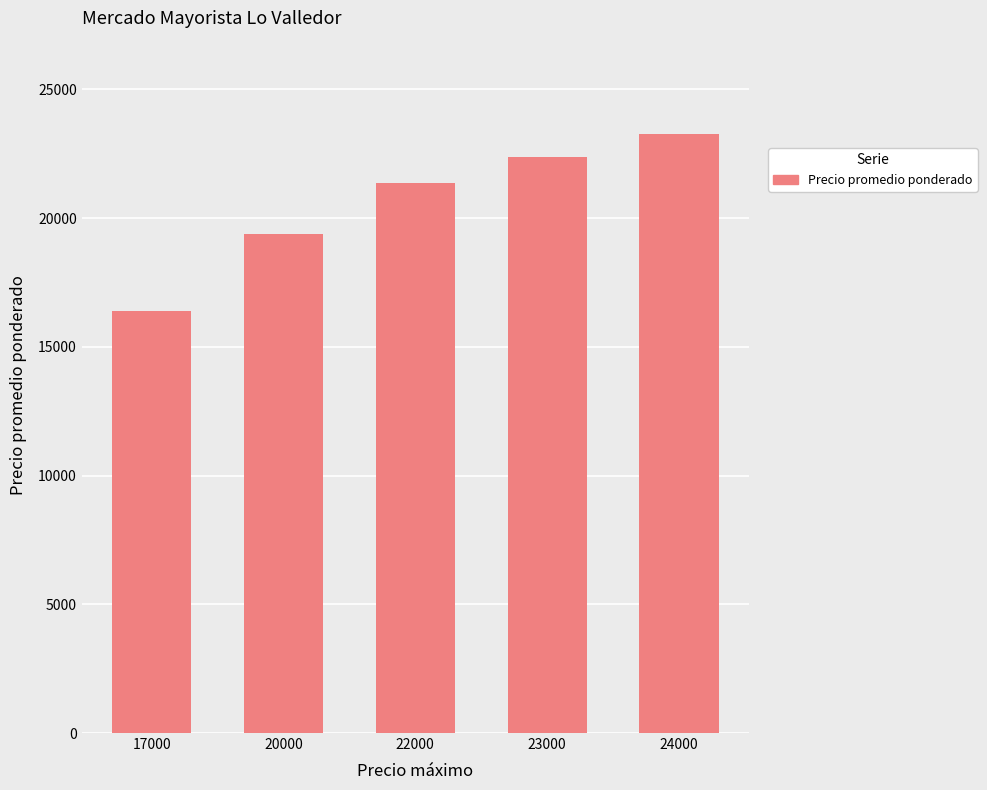

What is the ratio of the value at 20000 to the value at 22000?

0.9